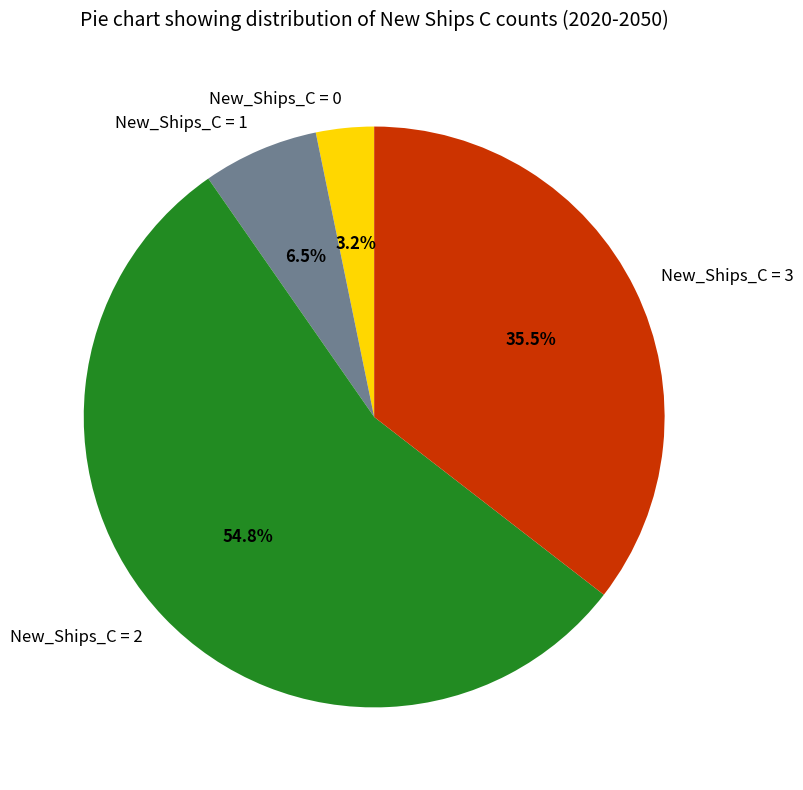

What is the total percentage of New_Ships_C = 3 and New_Ships_C = 2?

90.3%